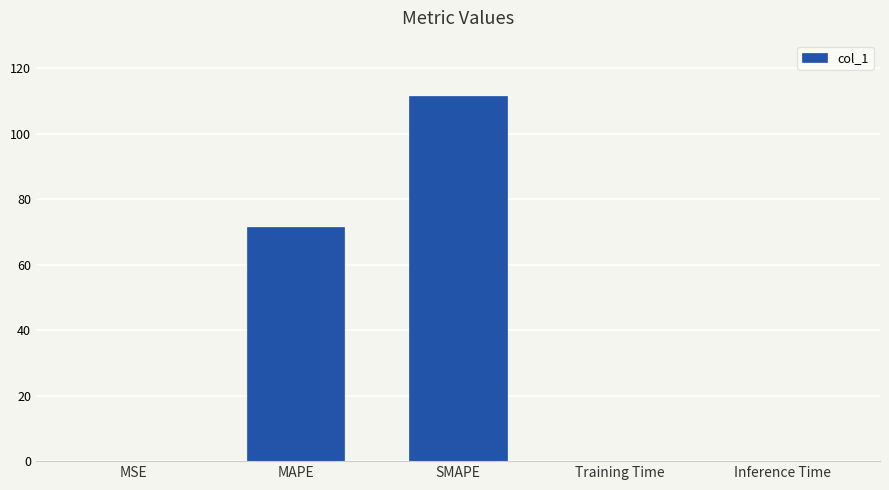

True or false: the data shows 103.9 at MAPE.

False